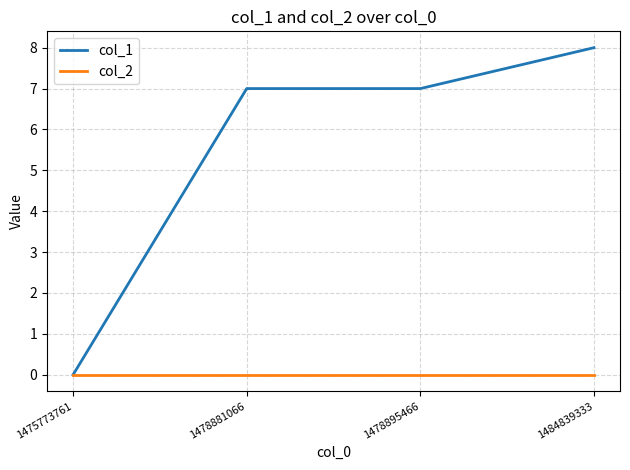

True or false: col_2 has more than 1 interior local peaks.

False